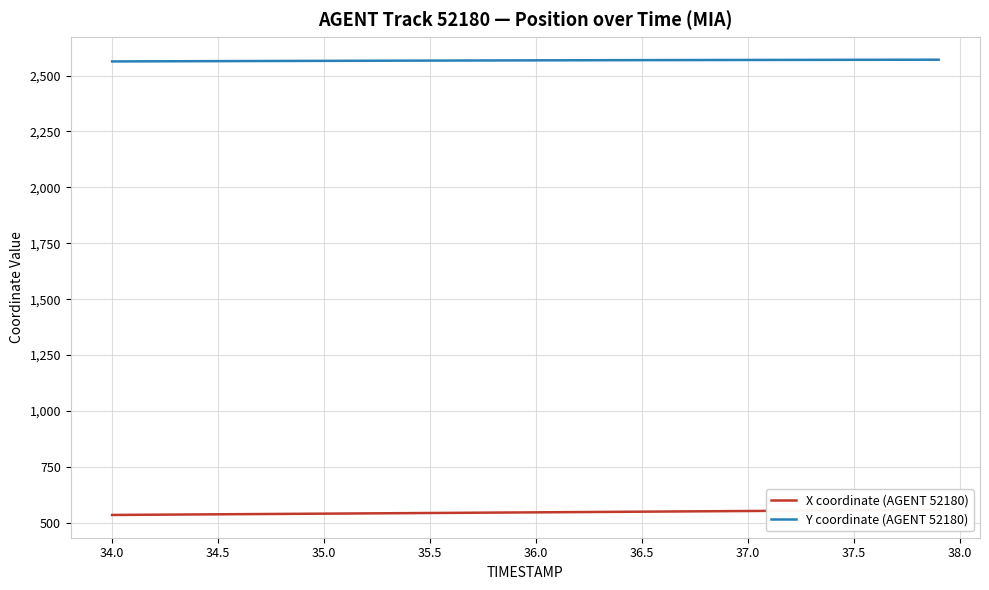

The value of Y coordinate (AGENT 52180) at 36.5 is 2568.7. True or false?

True